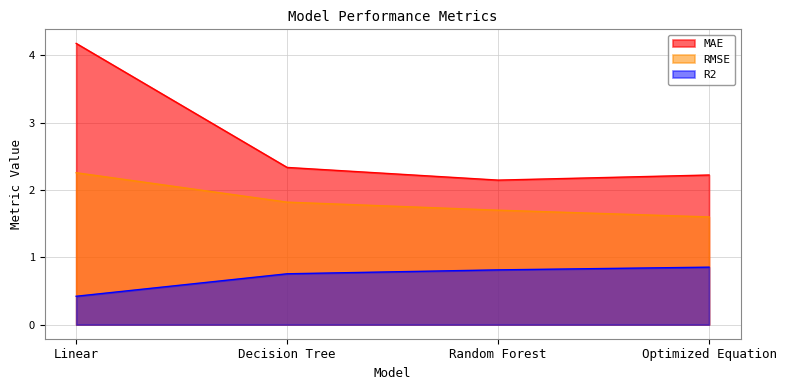

Does the chart have visible grid lines?

Yes